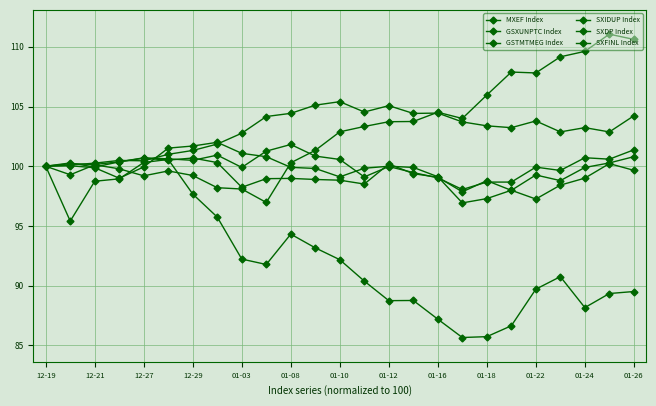

How many lines are shown in the chart?

6